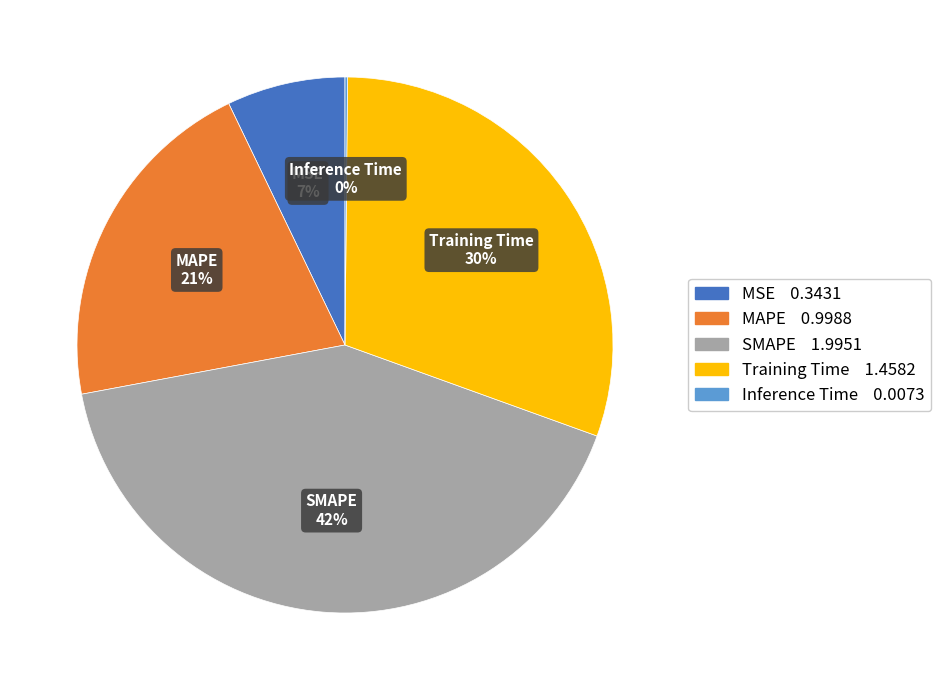

Is it true that Training Time is 30% of the pie?

True